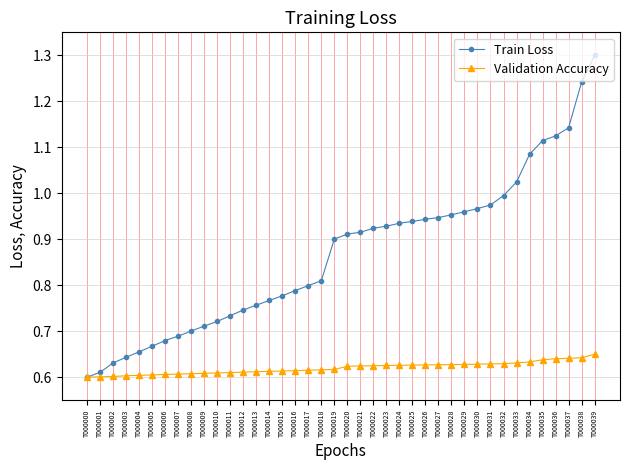

True or false: Validation Accuracy has a value of 0.6 at T000006.

True